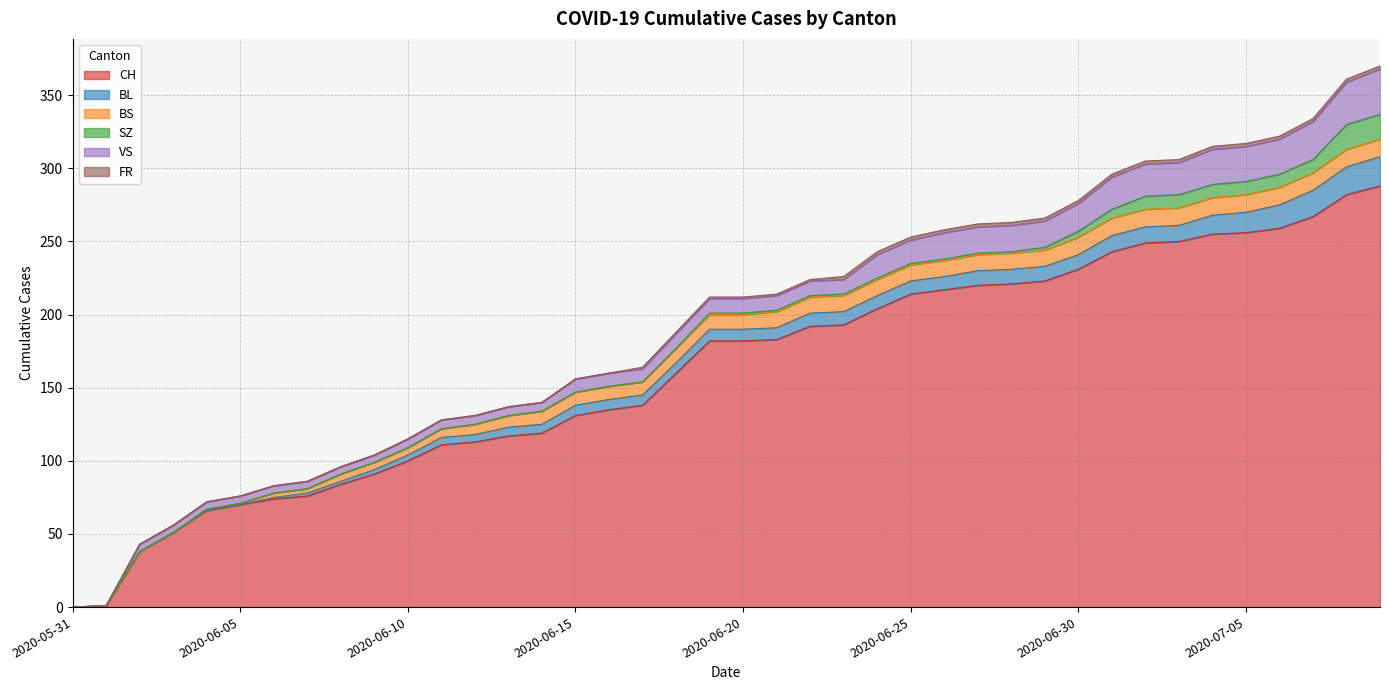

Which series has the widest spread of values?

CH